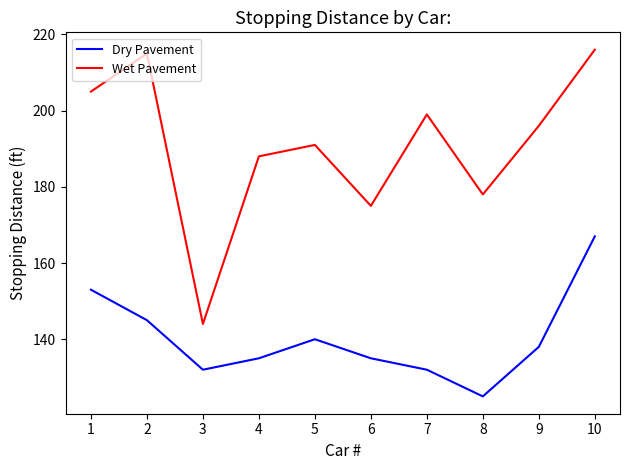

Between 1 and 4, which series saw the biggest shift?

Dry Pavement